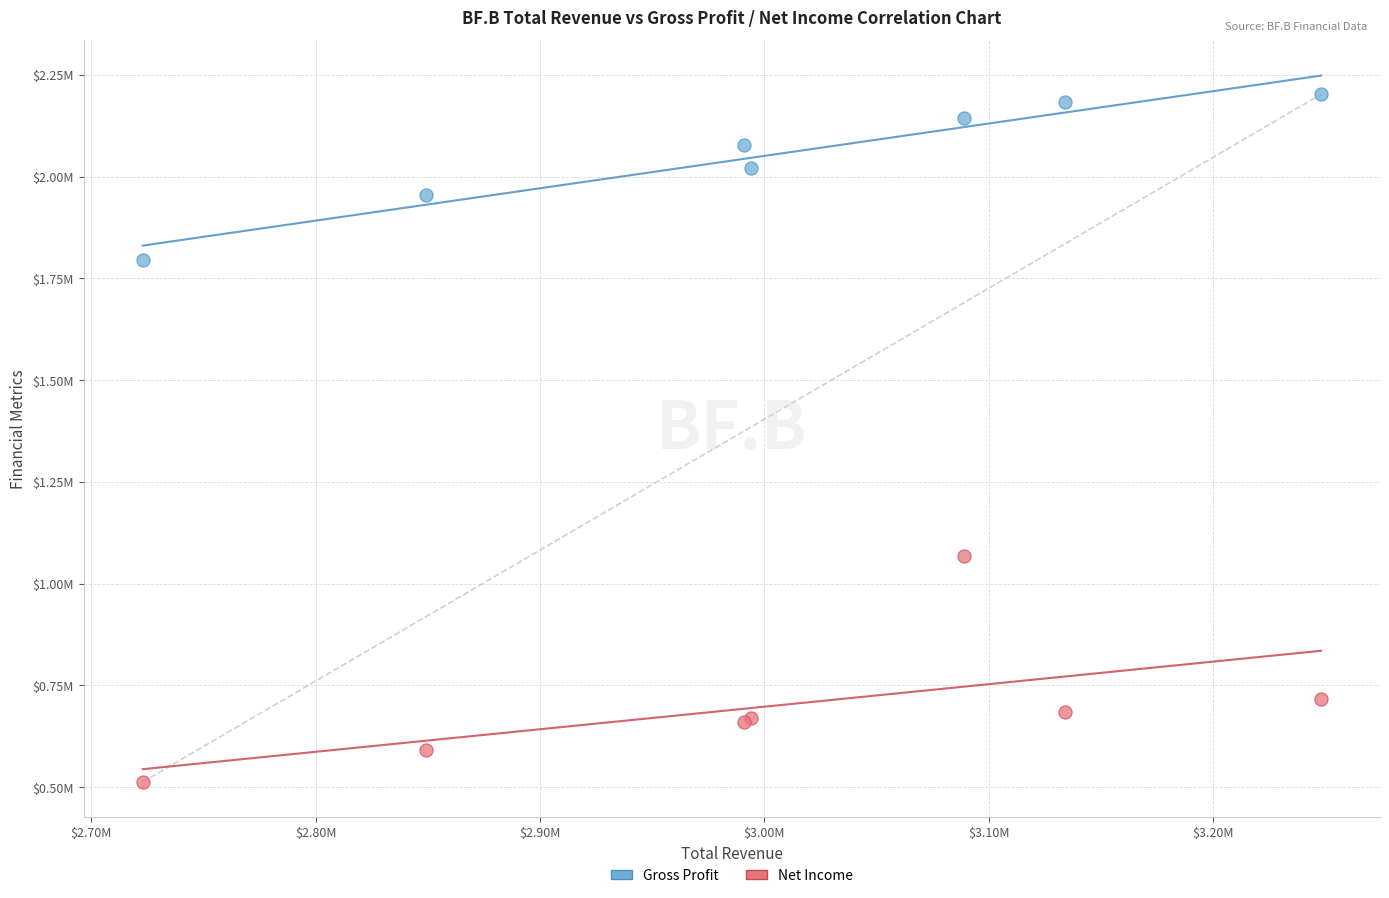

Which series reaches the maximum Y coordinate?

Gross Profit